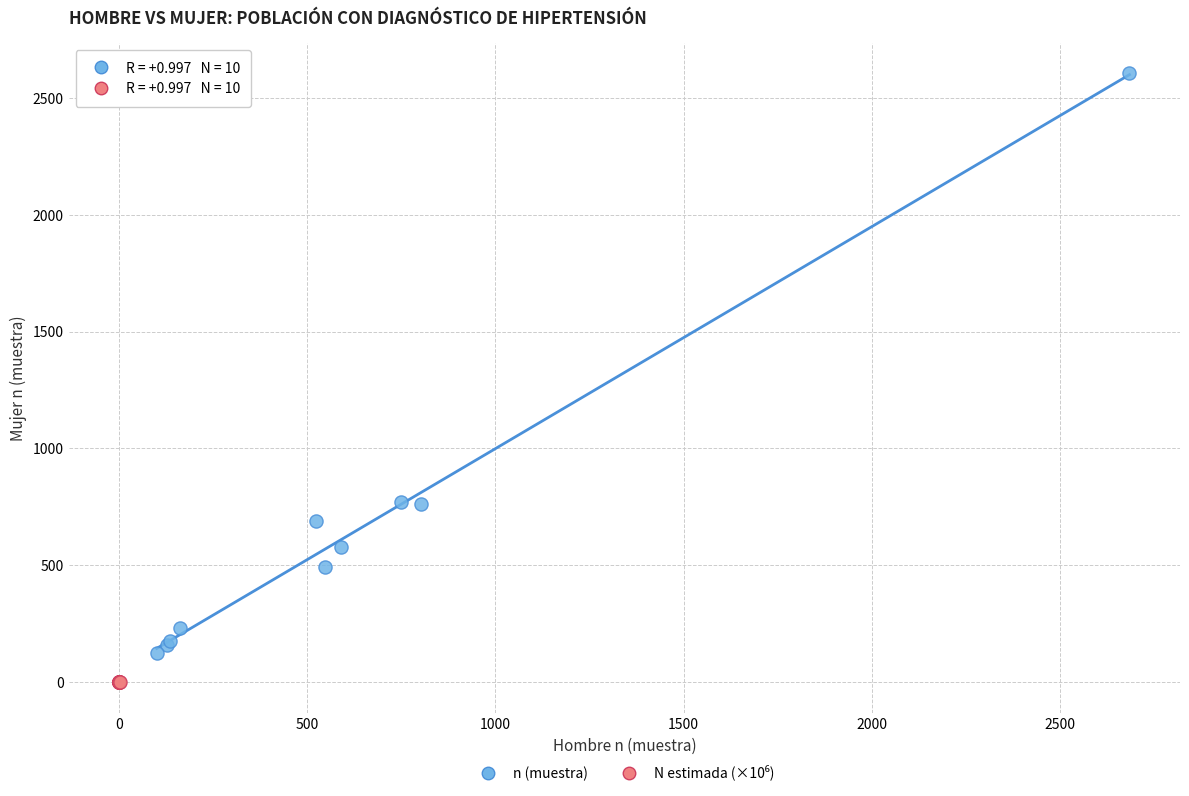

Which series contains the highest Y value?

n (muestra)